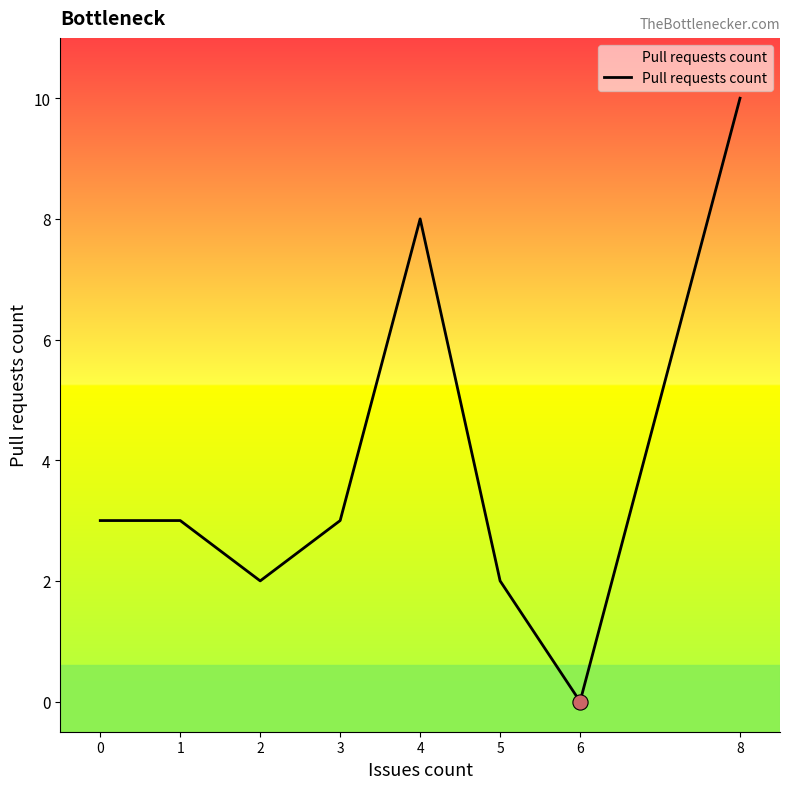

Between 5 and 6, which is larger?

5